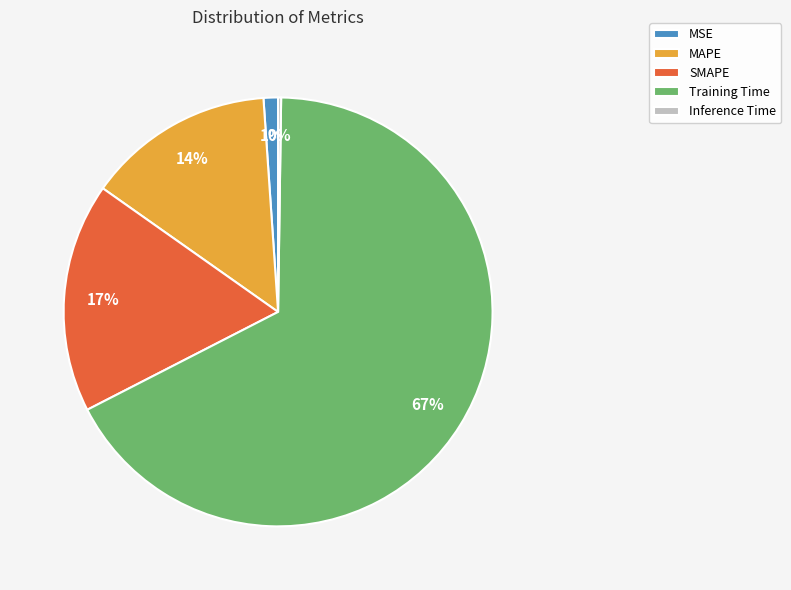

Which has a higher value, MSE or MAPE?

MAPE